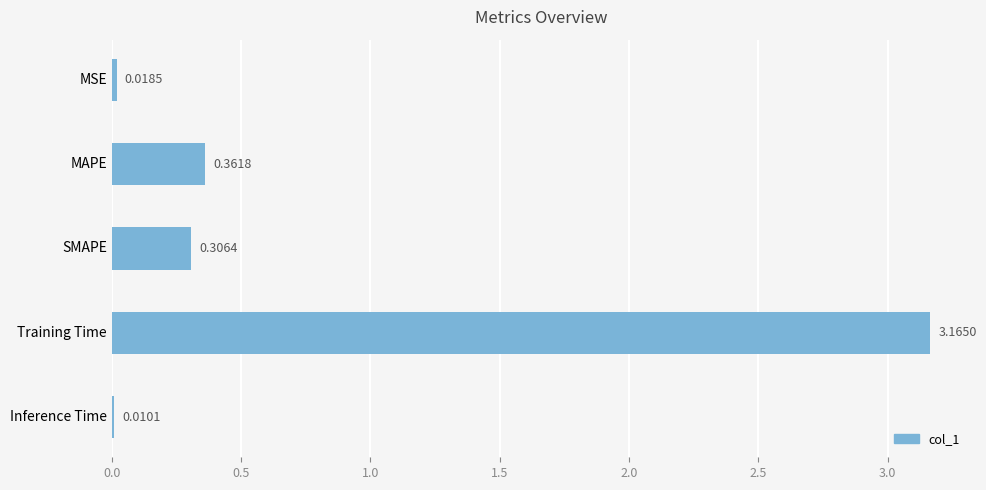

List the labels in order of value, largest first.

Training Time, MAPE, SMAPE, MSE, Inference Time